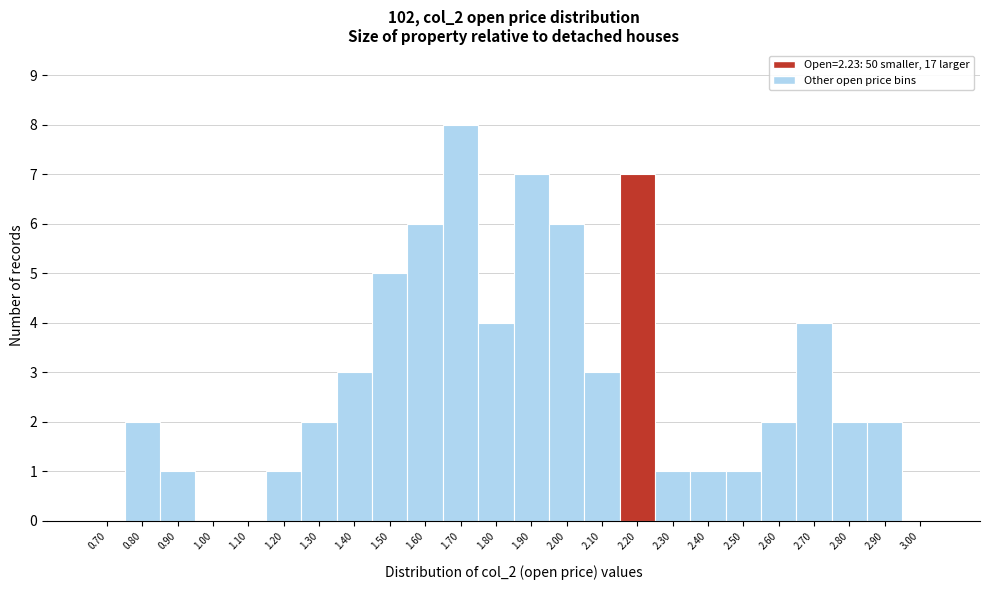

Reading right to left, extract all data points from this chart.

3.00=0	2.90=2	2.80=2	2.70=4	2.60=2	2.50=1	2.40=1	2.30=1	2.20=7	2.10=3	2.00=6	1.90=7	1.80=4	1.70=8	1.60=6	1.50=5	1.40=3	1.30=2	1.20=1	1.10=0	1.00=0	0.90=1	0.80=2	0.70=0